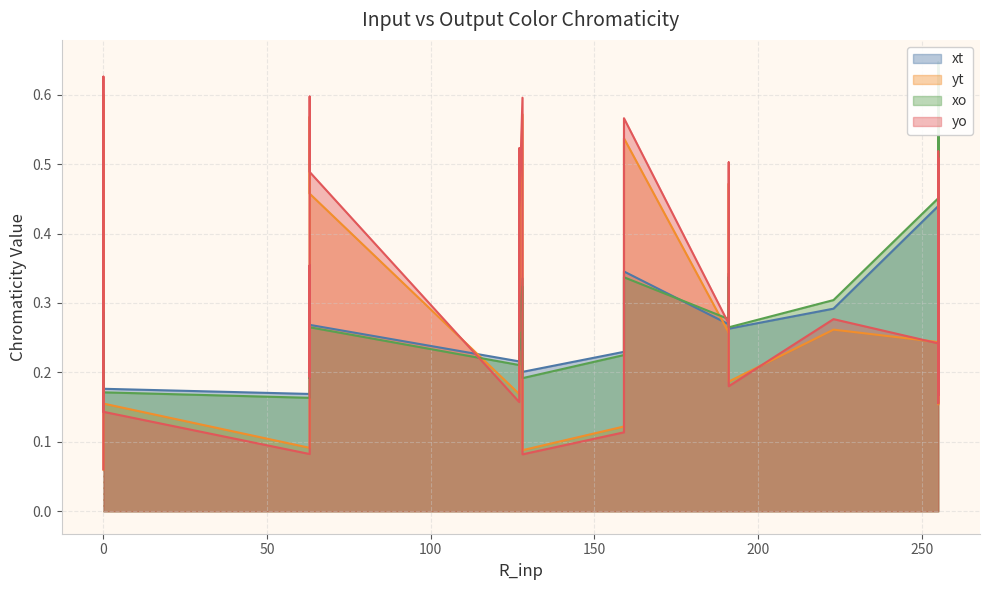

What is the average value of the xt series?

0.3